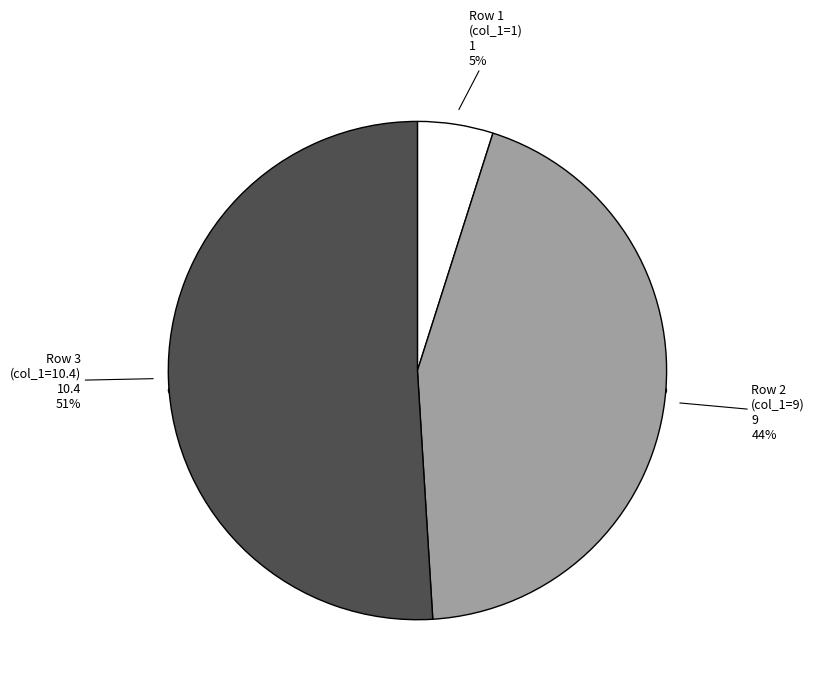

Is it true that col_0=5, col_1=1 is 5% of the pie?

True